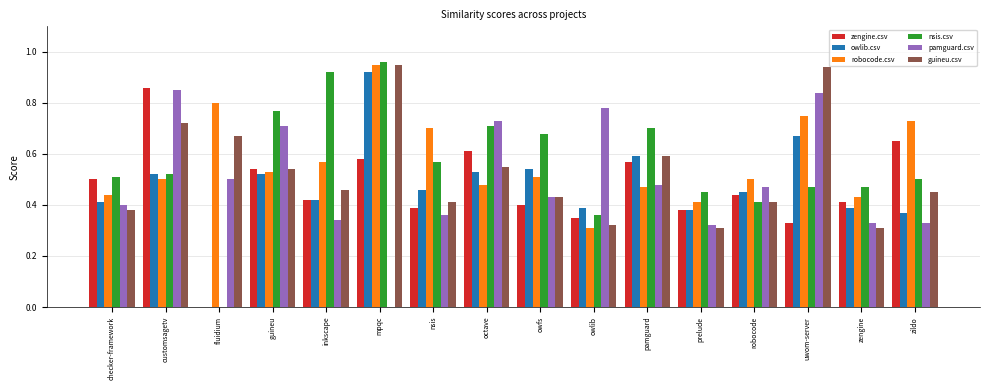

What is the sum of all zengine.csv values?

7.4